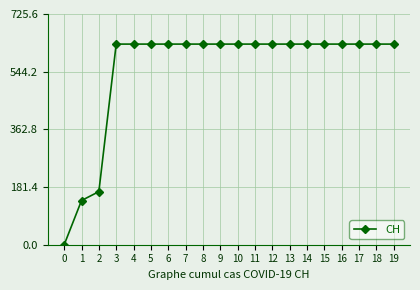

Reading left to right, list all the values displayed in this chart.

0	139	167	631	631	631	631	631	631	631	631	631	631	631	631	631	631	631	631	631